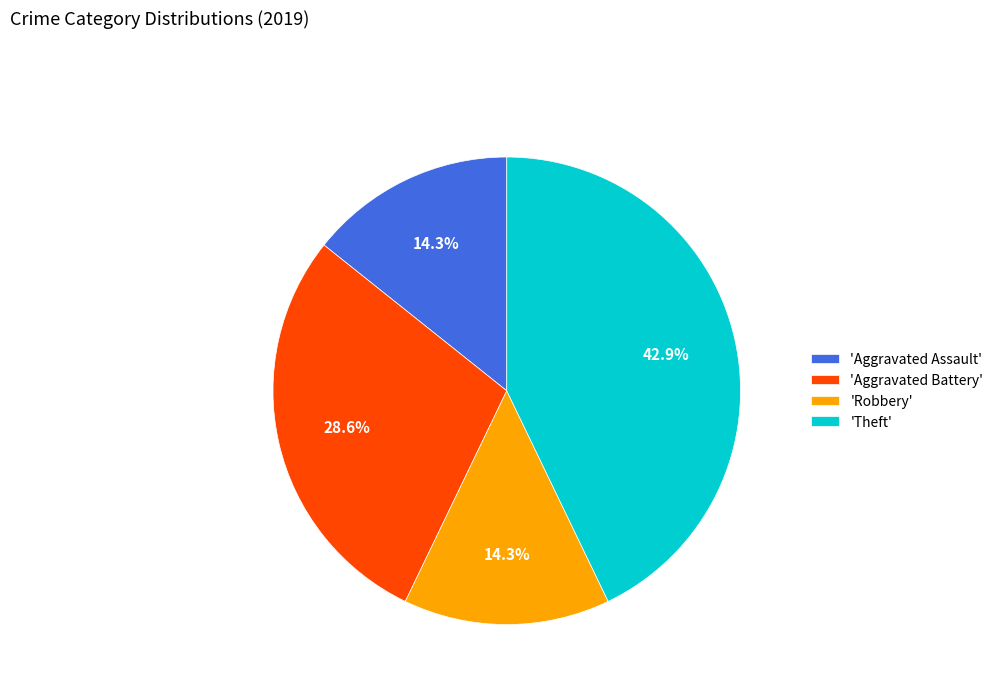

To the nearest percent, what is the average slice percentage?

25%